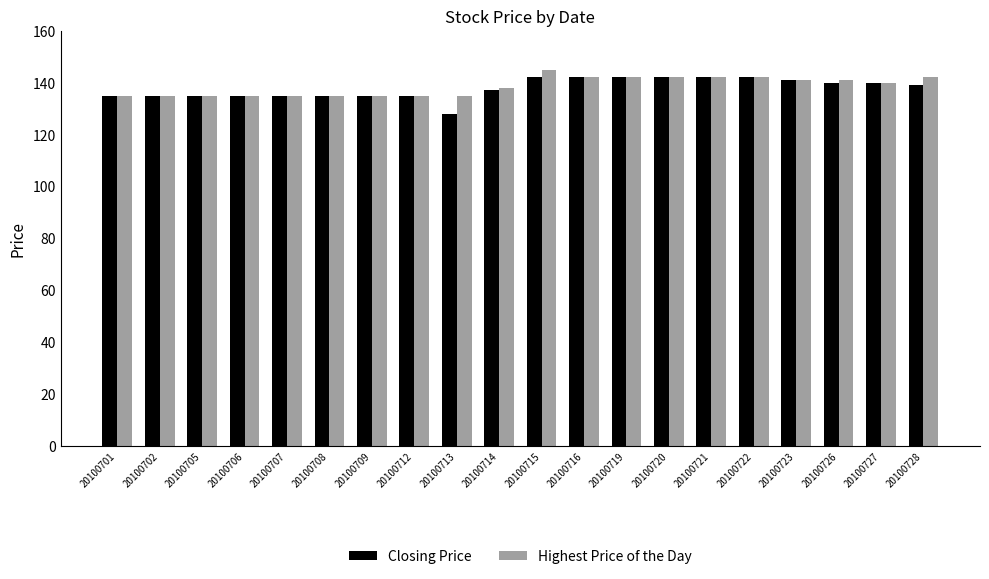

What is the difference between the second highest and second lowest values in the Highest Price of the Day series?

7